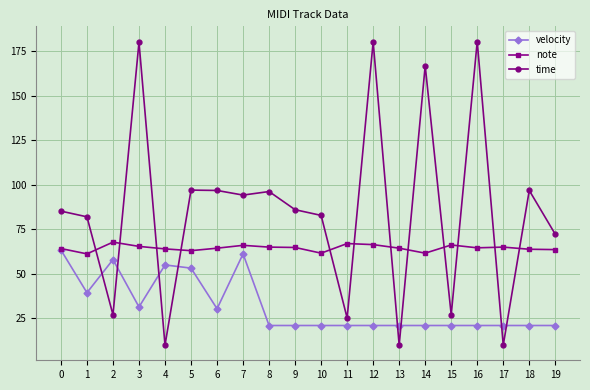

What is the value of the note point at the 20th from the left?

63.6